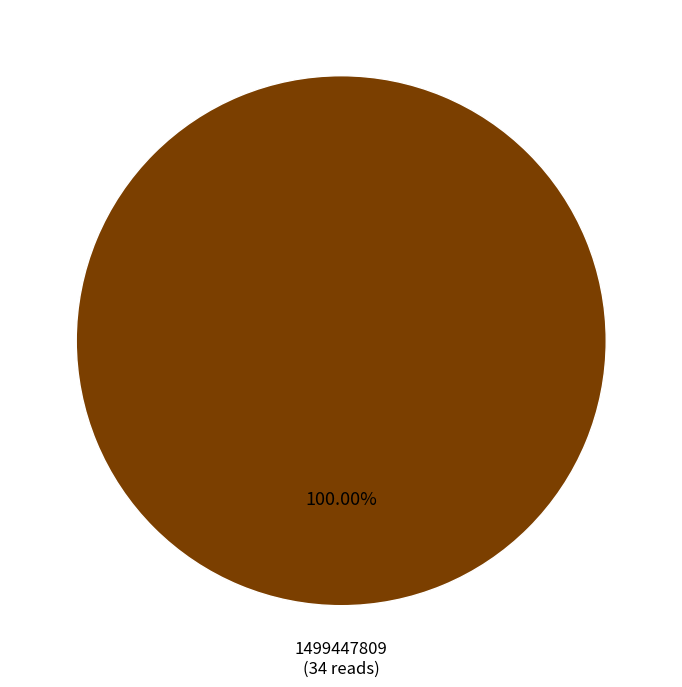

Rank the categories by value from highest to lowest.

1499447809